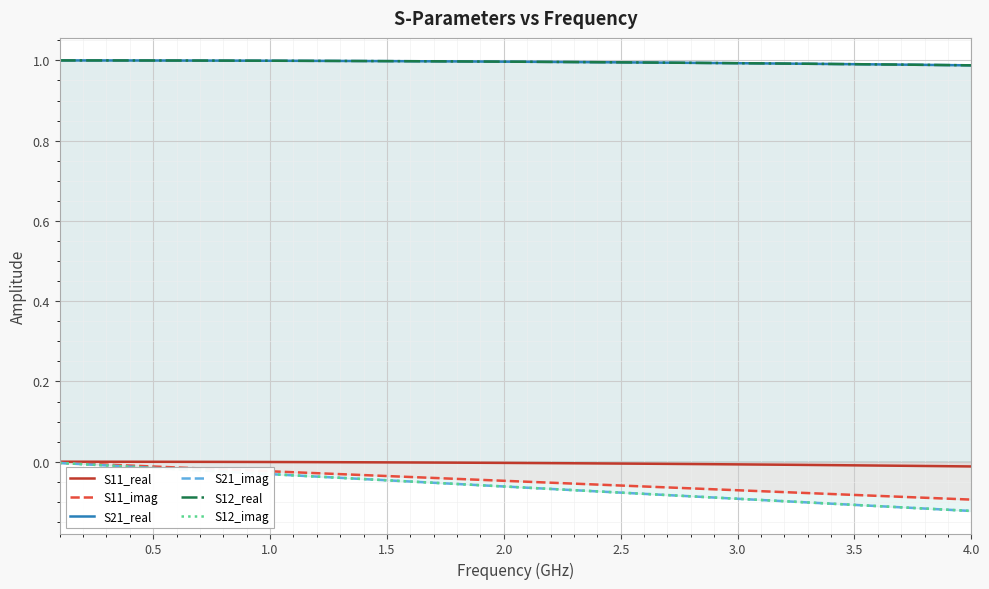

What is the difference between the maximum and minimum values in the S12_imag series?

0.1